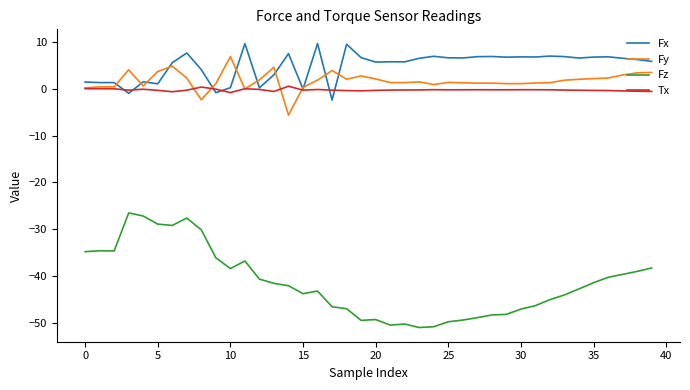

Rank the series by their maximum value, from highest to lowest.

Fx, Fy, Tx, Fz